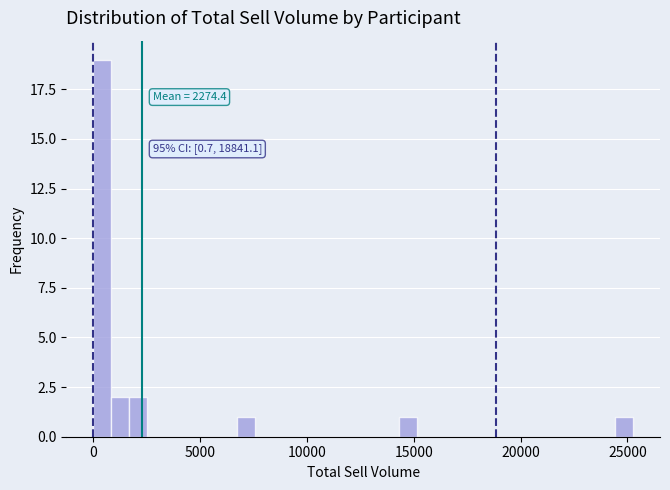

Read against the x-axis, roughly where is the centre of the tallest bar?

500